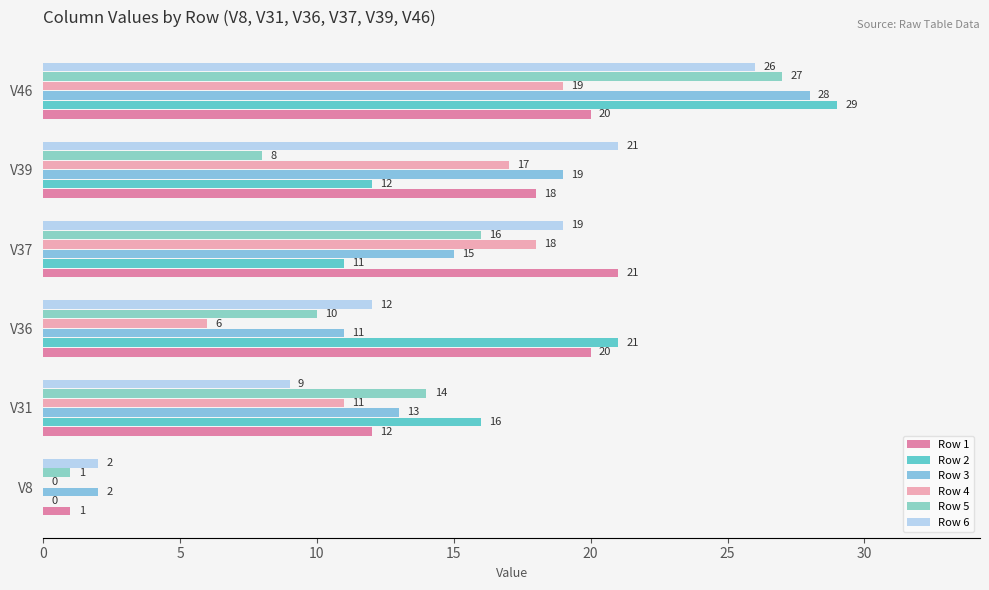

What is the value of the Row 4 bar at the 2nd from the left?

11